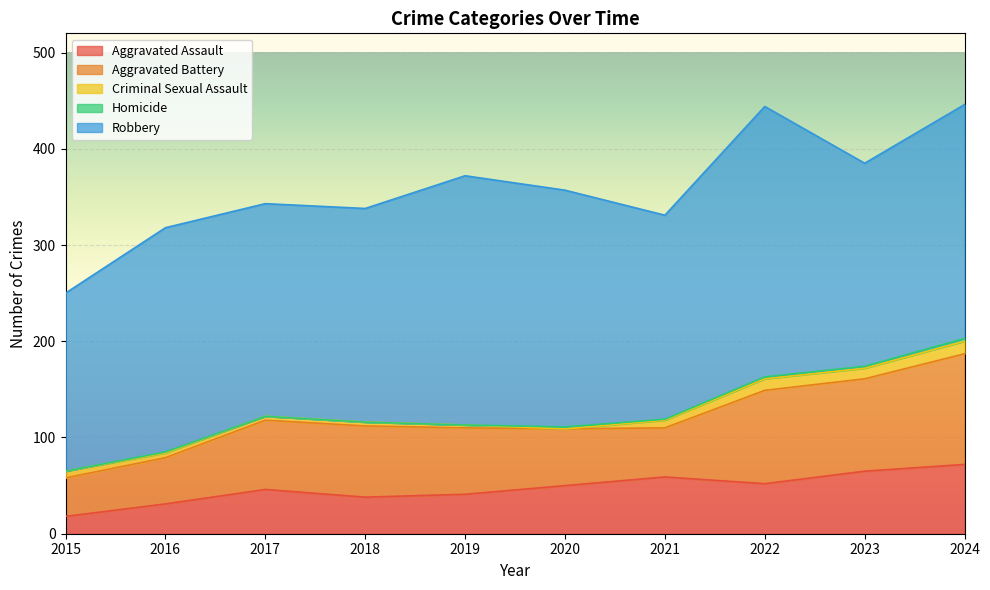

True or false: Homicide and Aggravated Assault intersect in this chart.

False